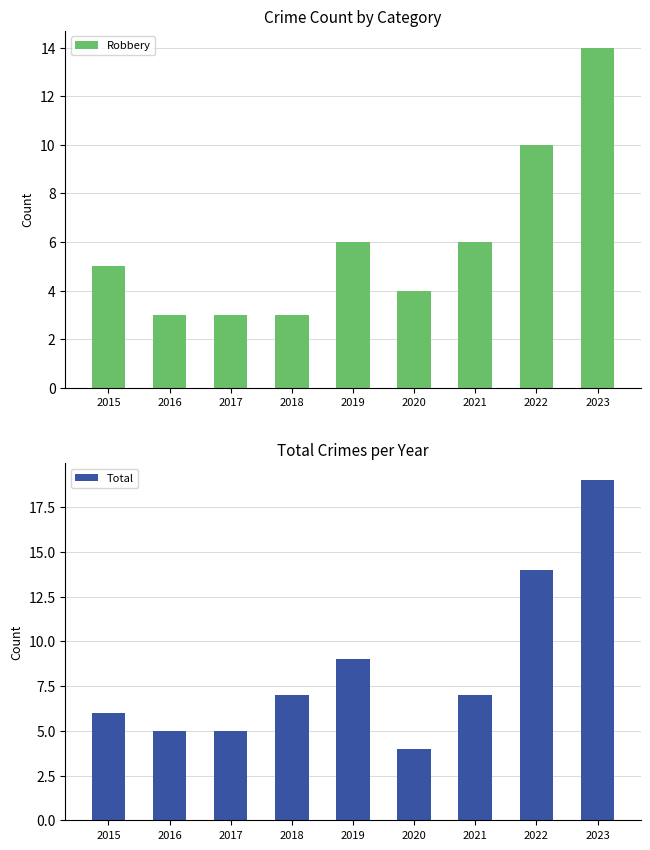

Which series has the largest total across all categories?

Total